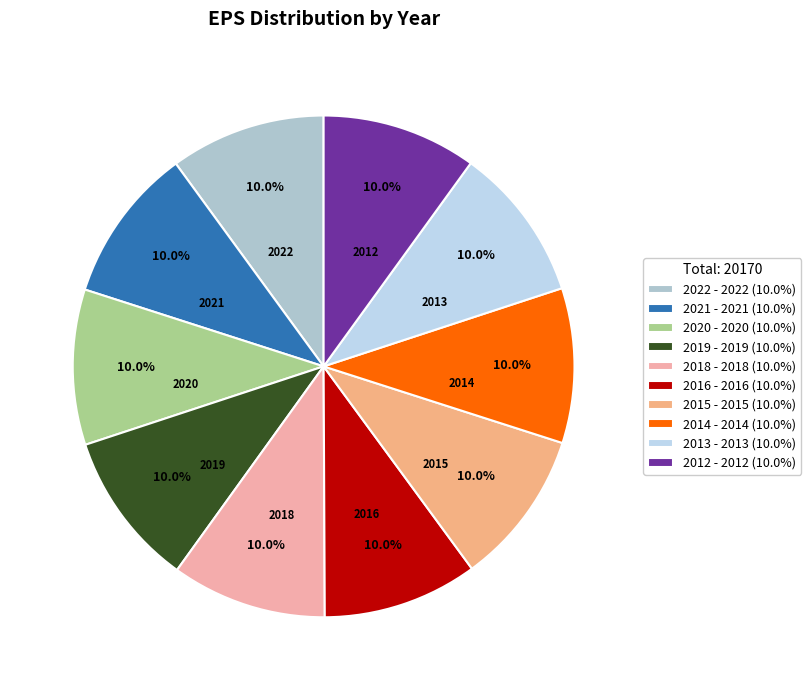

To the nearest percent, what percentage of the pie is 2018?

10%